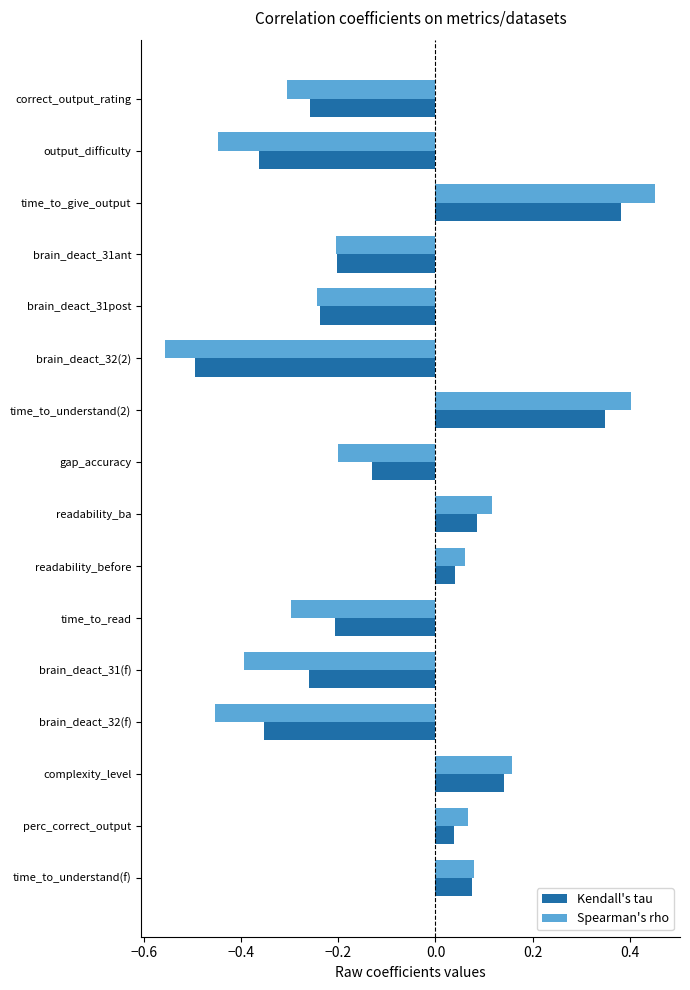

Count the number of categories in the chart.

16